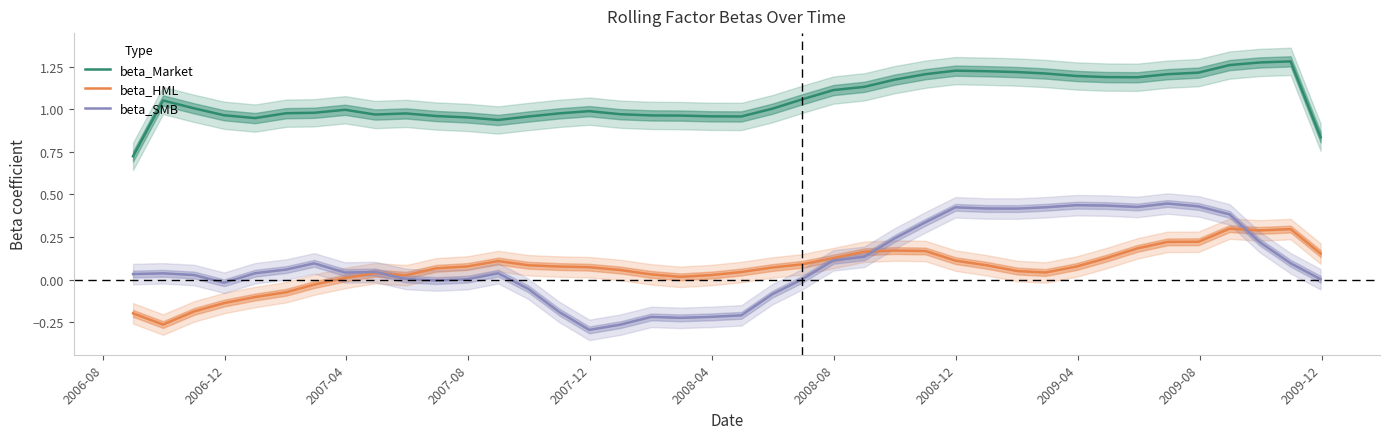

Does the chart display data point markers on the line(s)?

No